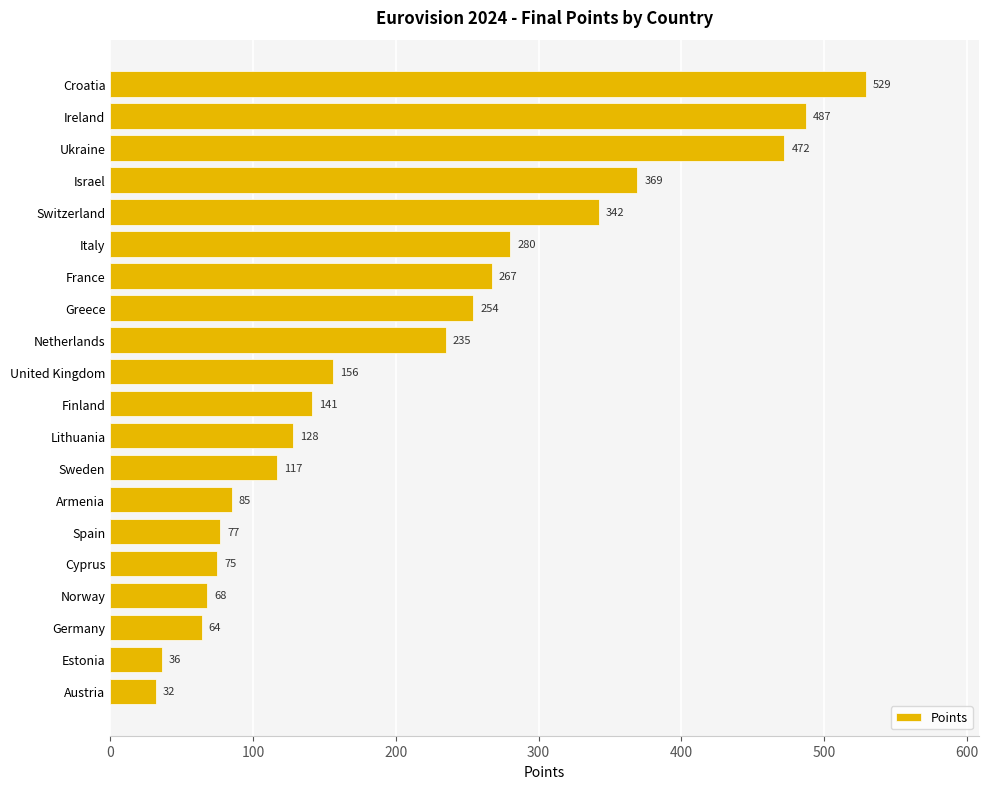

What is the minimum value shown in the chart?

32